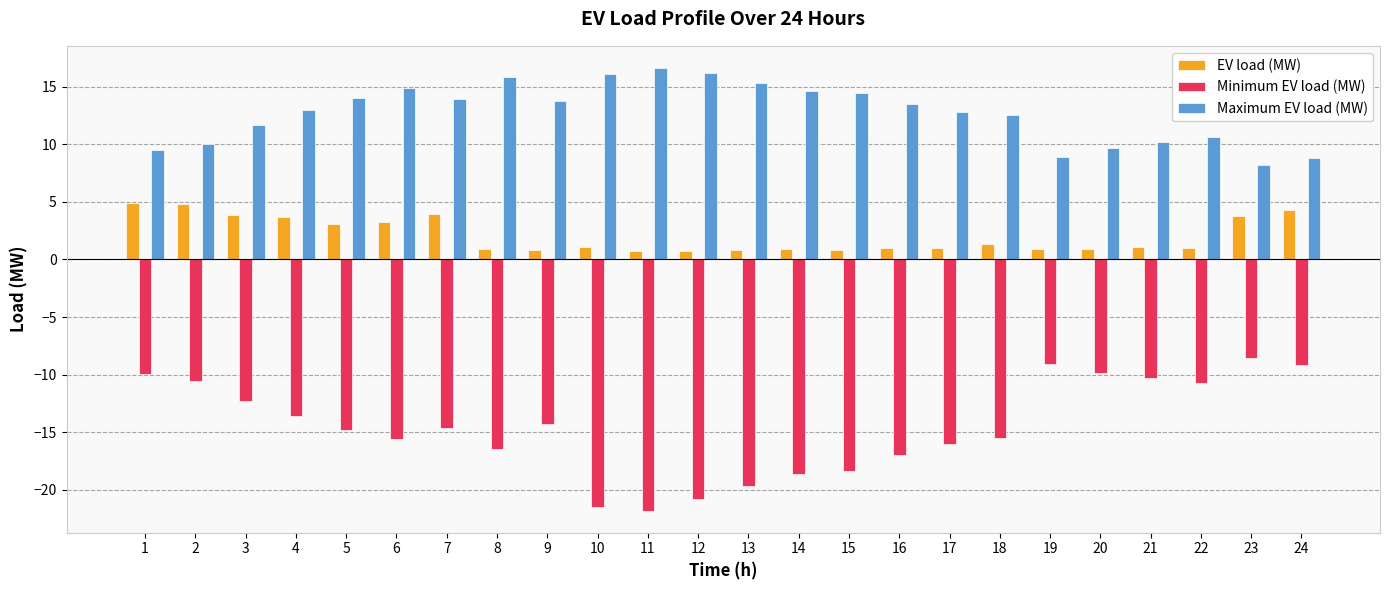

What is the minimum value shown in the chart?

-21.8